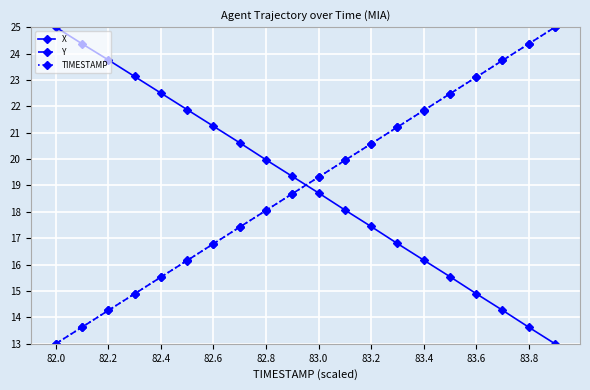

What is the value of the Y point at the 13th from the left?

20.6